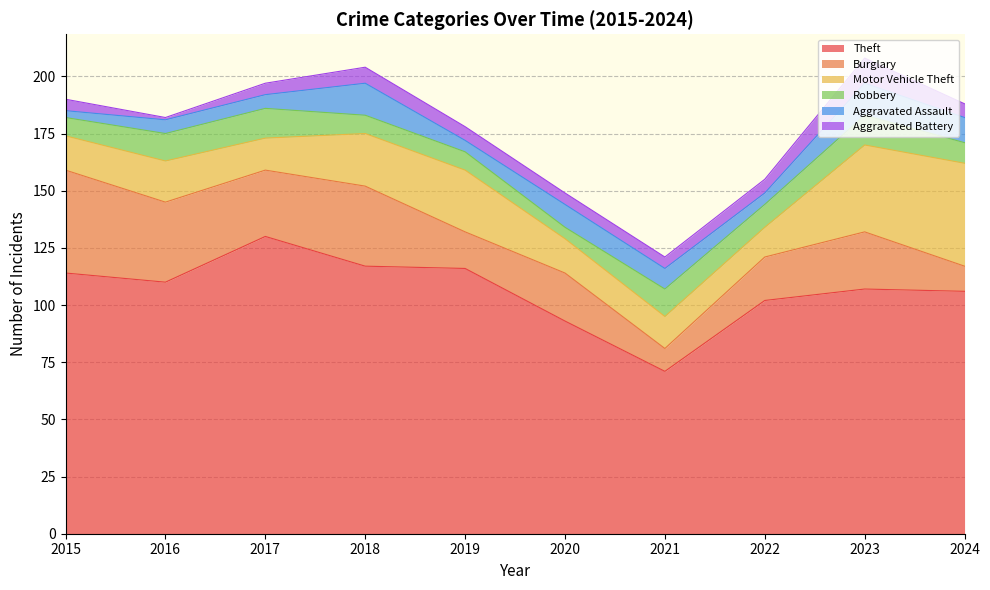

At which category does the chart reach its peak across all series?

2017